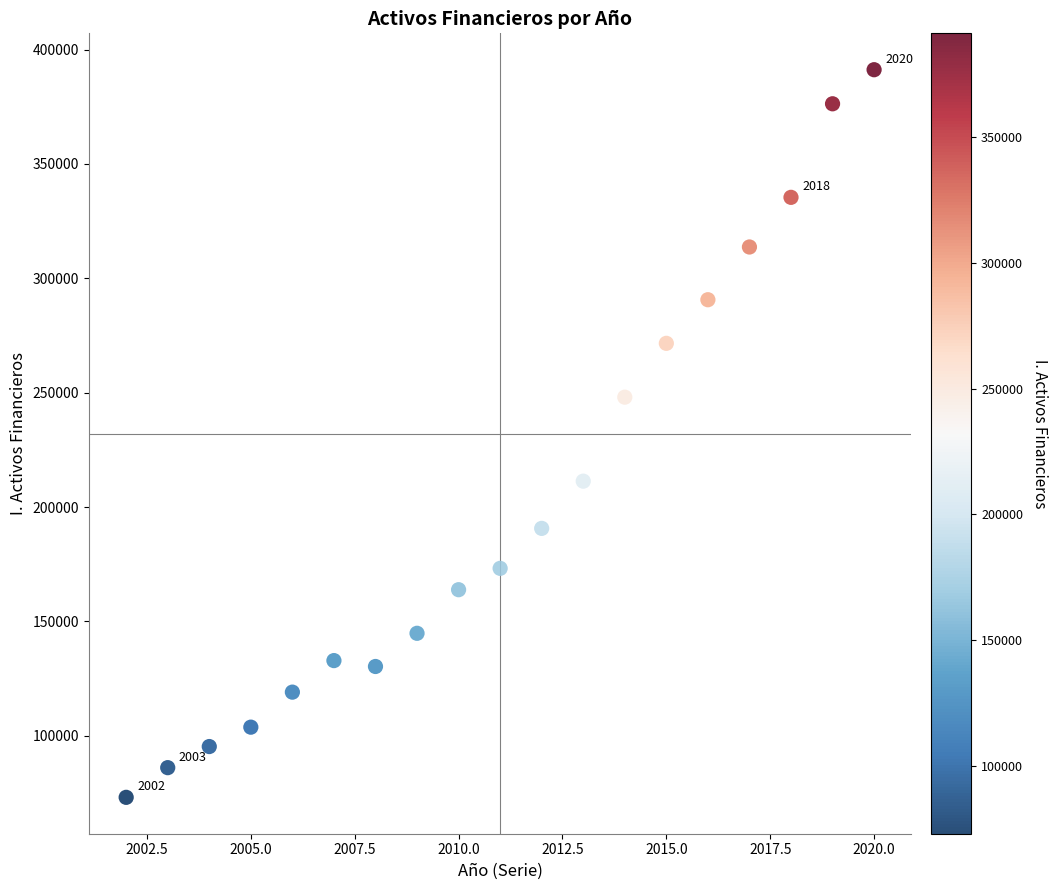

What is the range of X values (max minus min)?

18